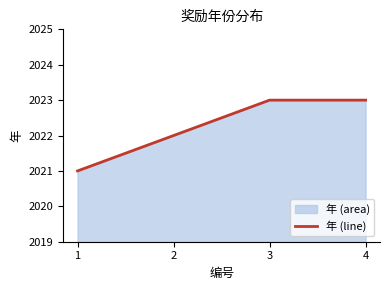

Which label corresponds to the smallest value in the chart?

1